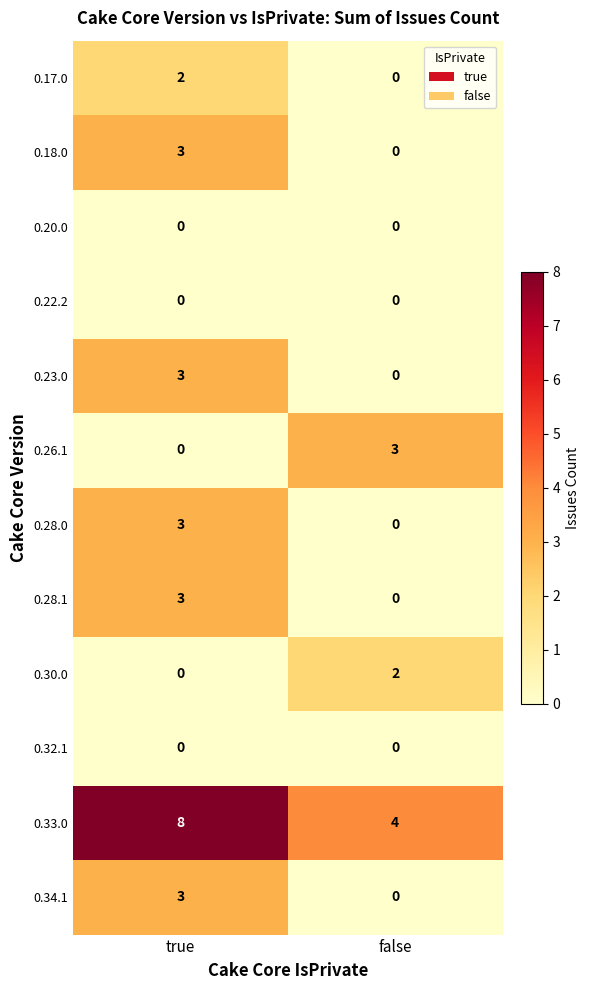

What is the sum of the 0.18.0 values at true and false?

3